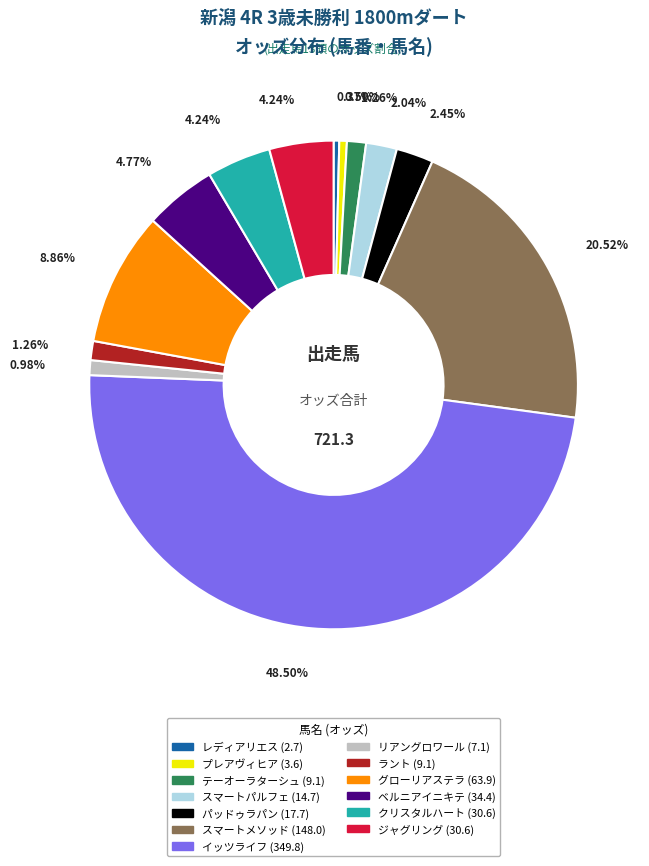

What is the ratio of the value at ベルニアイニキテ (34.4) to the value at レディアリエス (2.7)?

12.7